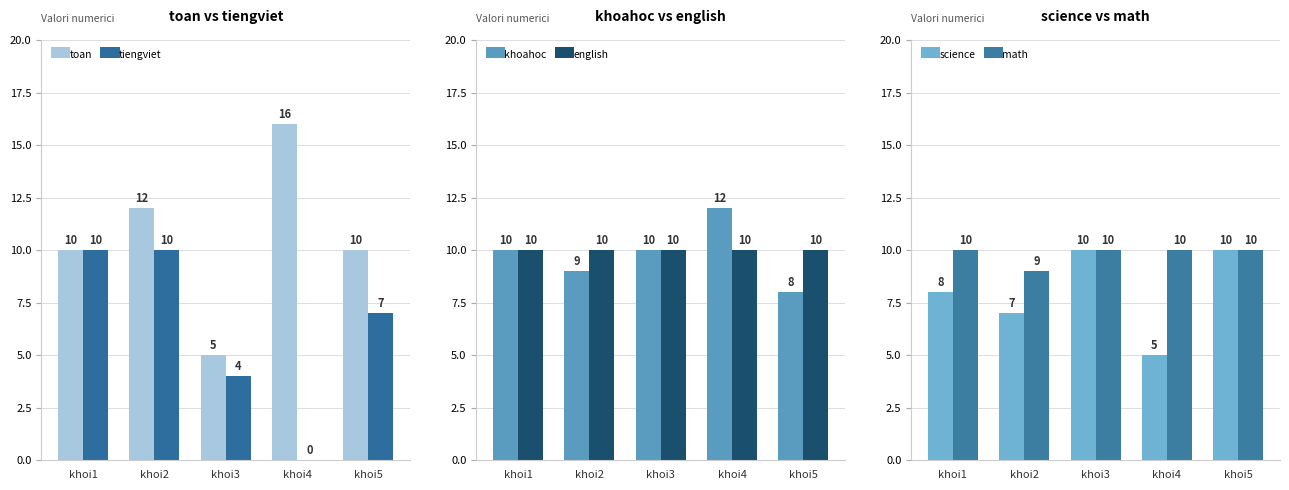

How many bars are there in each group?

6